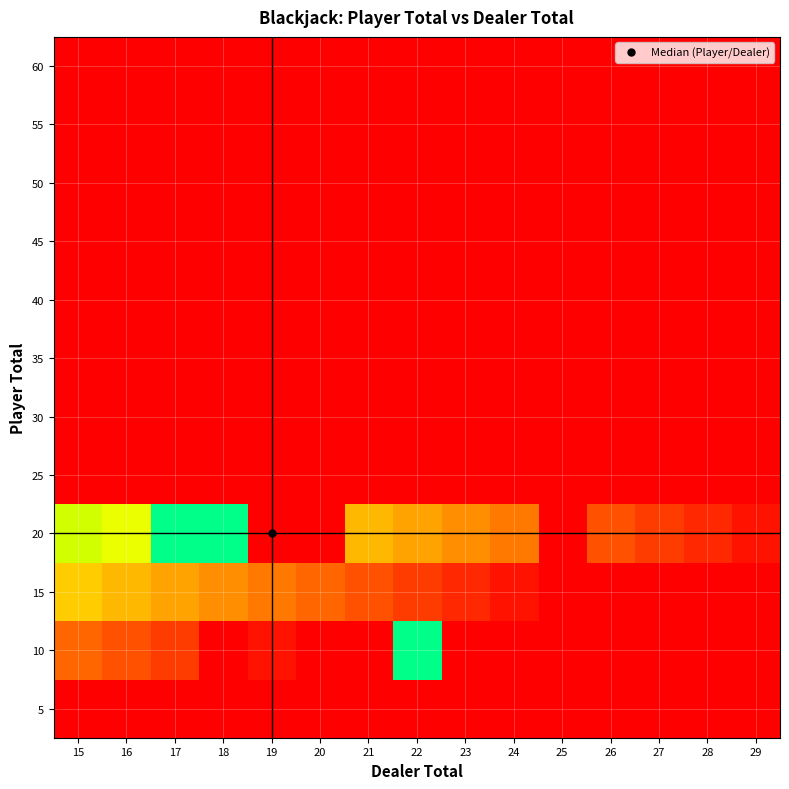

Which category has the lowest value across all series?

15